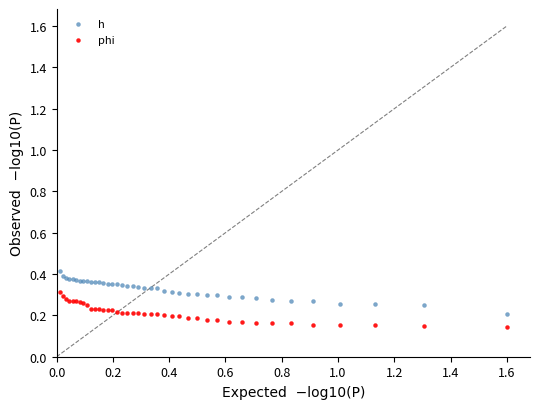

What are all the series names shown in the legend?

h, phi